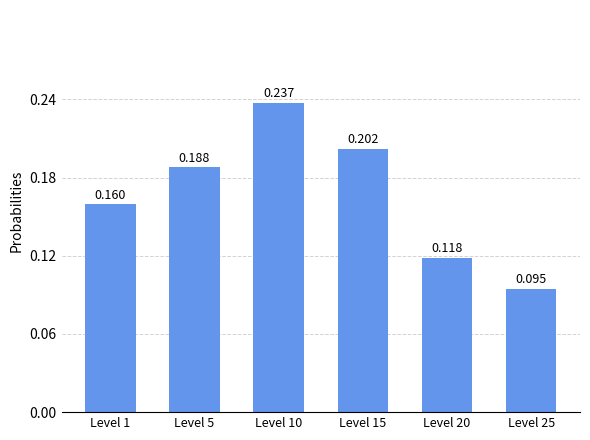

How many data points does each series have?

6